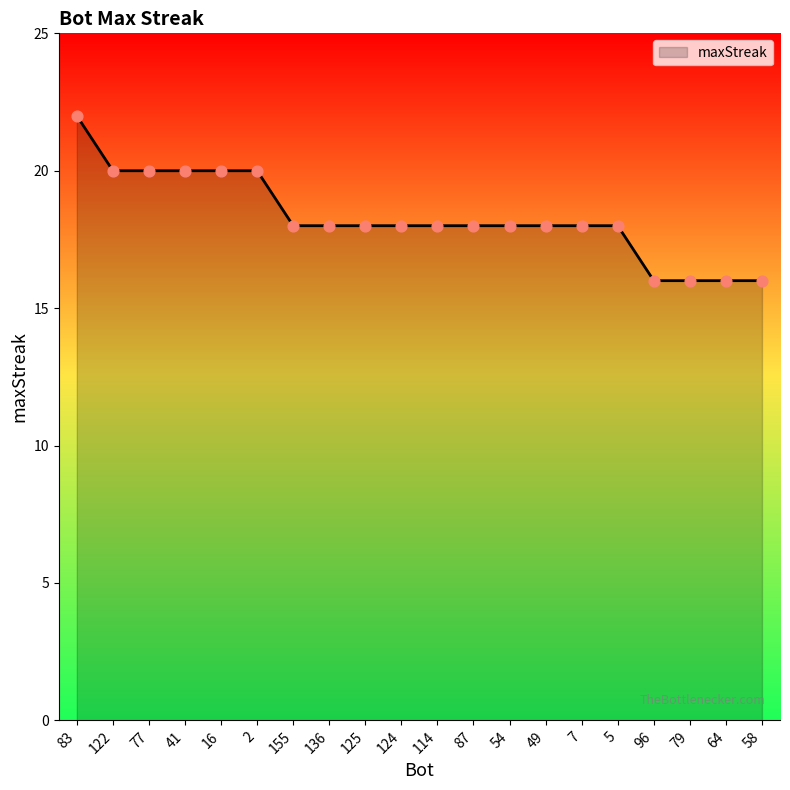

What is the ratio of the value at 155 to the value at 136?

1.0